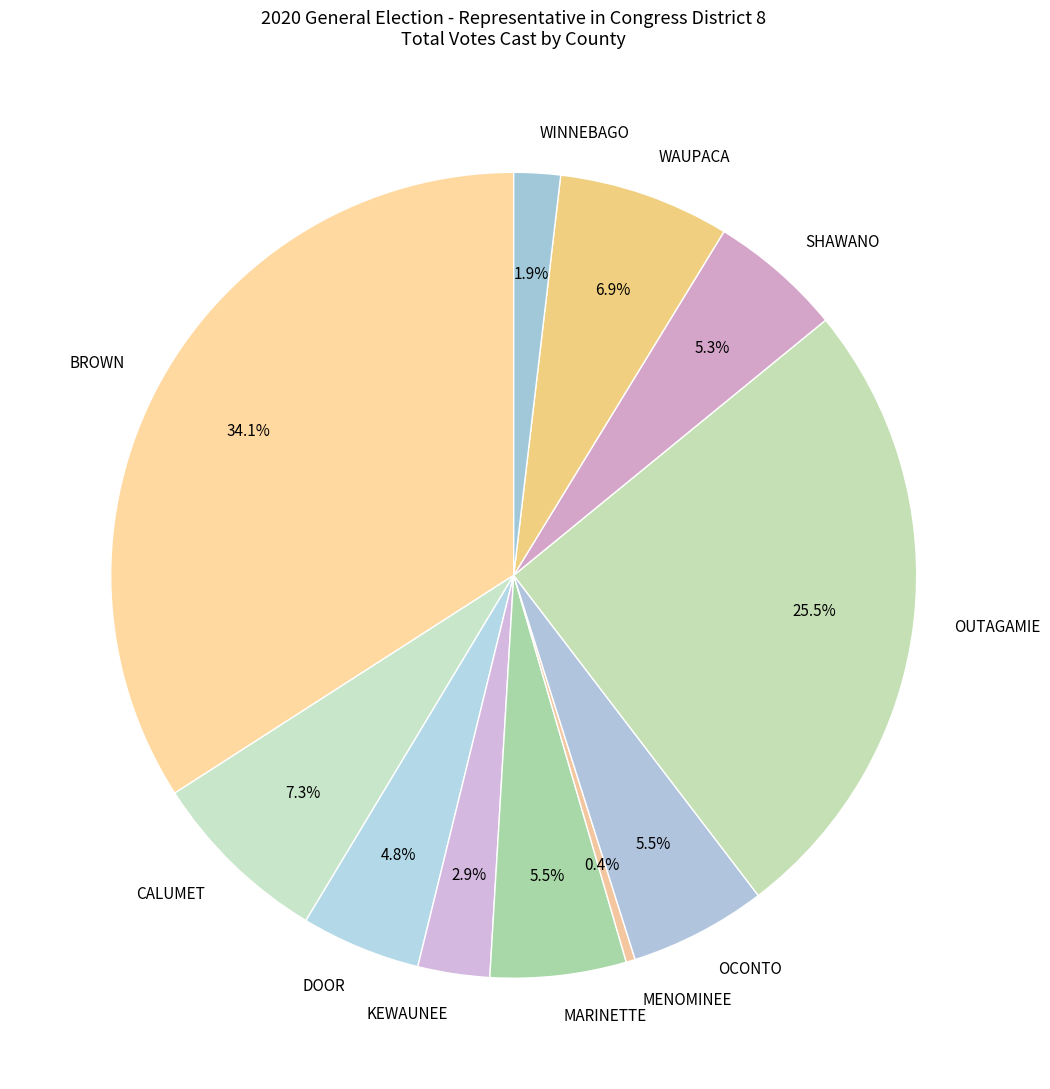

Between DOOR and WINNEBAGO, which is larger?

DOOR